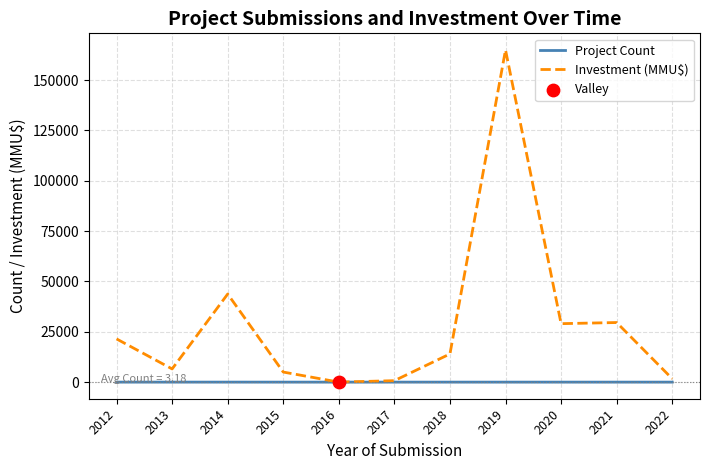

The value of Investment (MMU$) at 2021 is 29600. True or false?

True